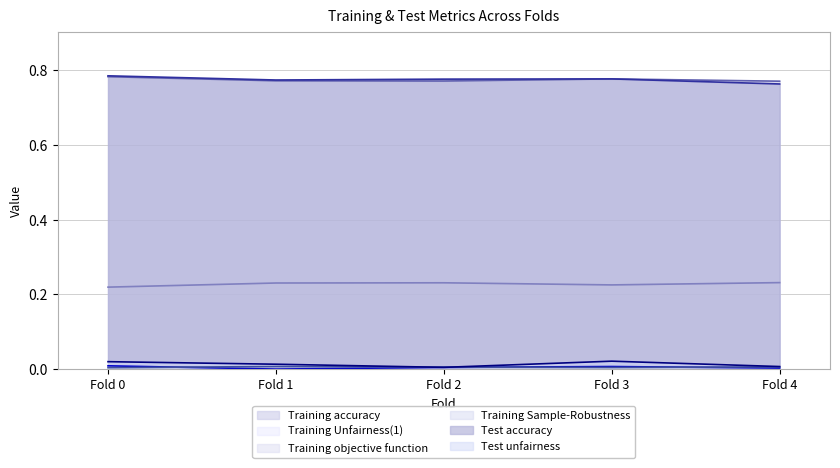

Where is Test accuracy nearest to the value 0?

Fold 4